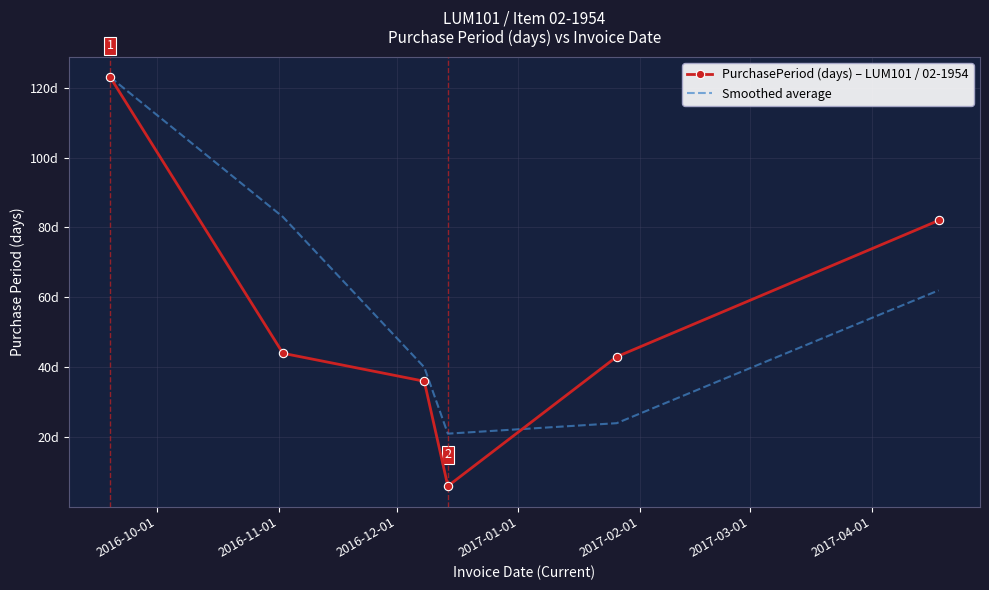

What is the value of the PurchasePeriod (days) – LUM101 / 02-1954 point at the 4th from the left?

6